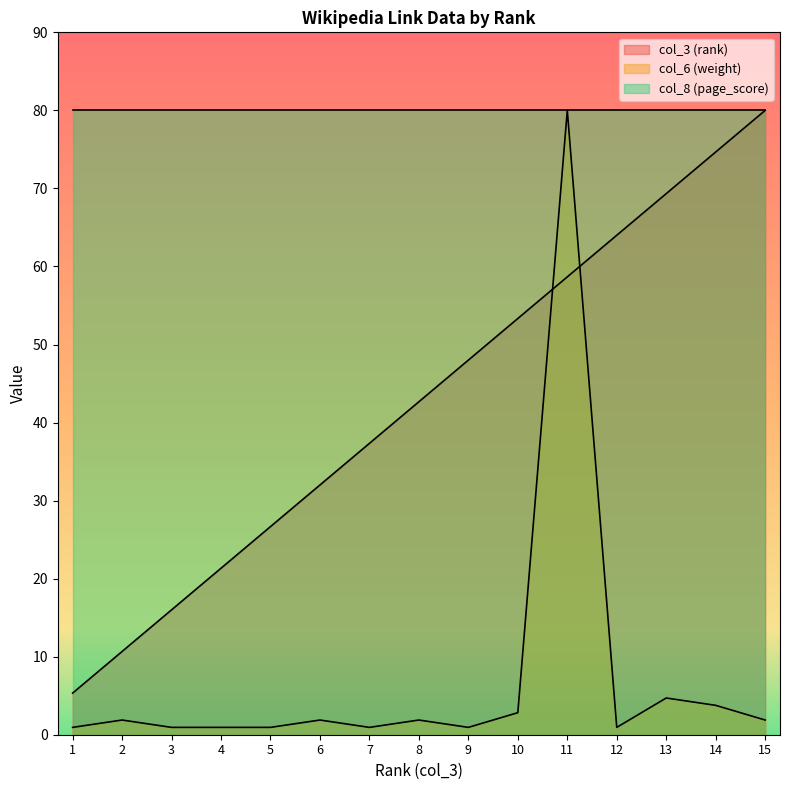

Which series has the widest spread of values?

col_6 (weight)